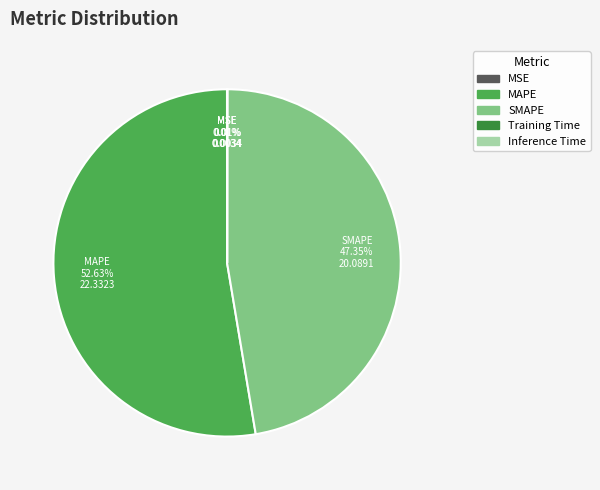

To the nearest percent, what is the difference between the largest and smallest slice percentages?

53%